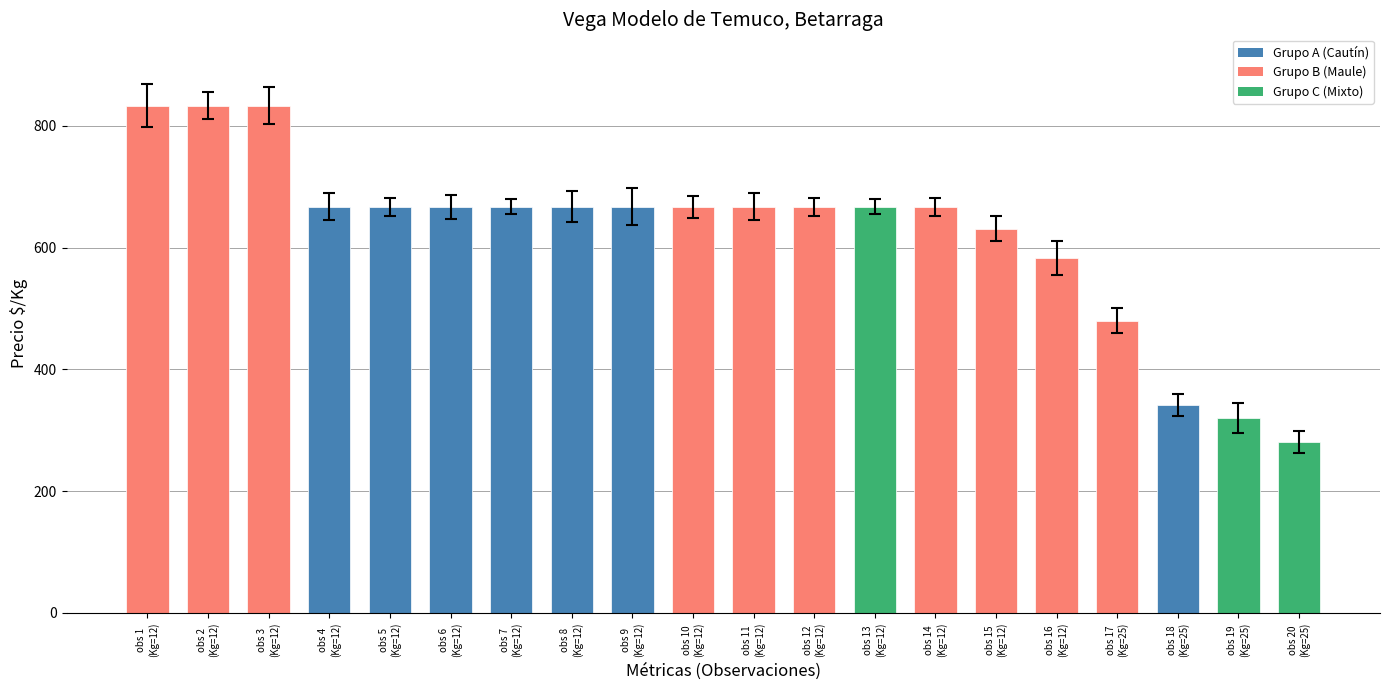

The value at obs 9
(Kg=12) is 667. True or false?

True